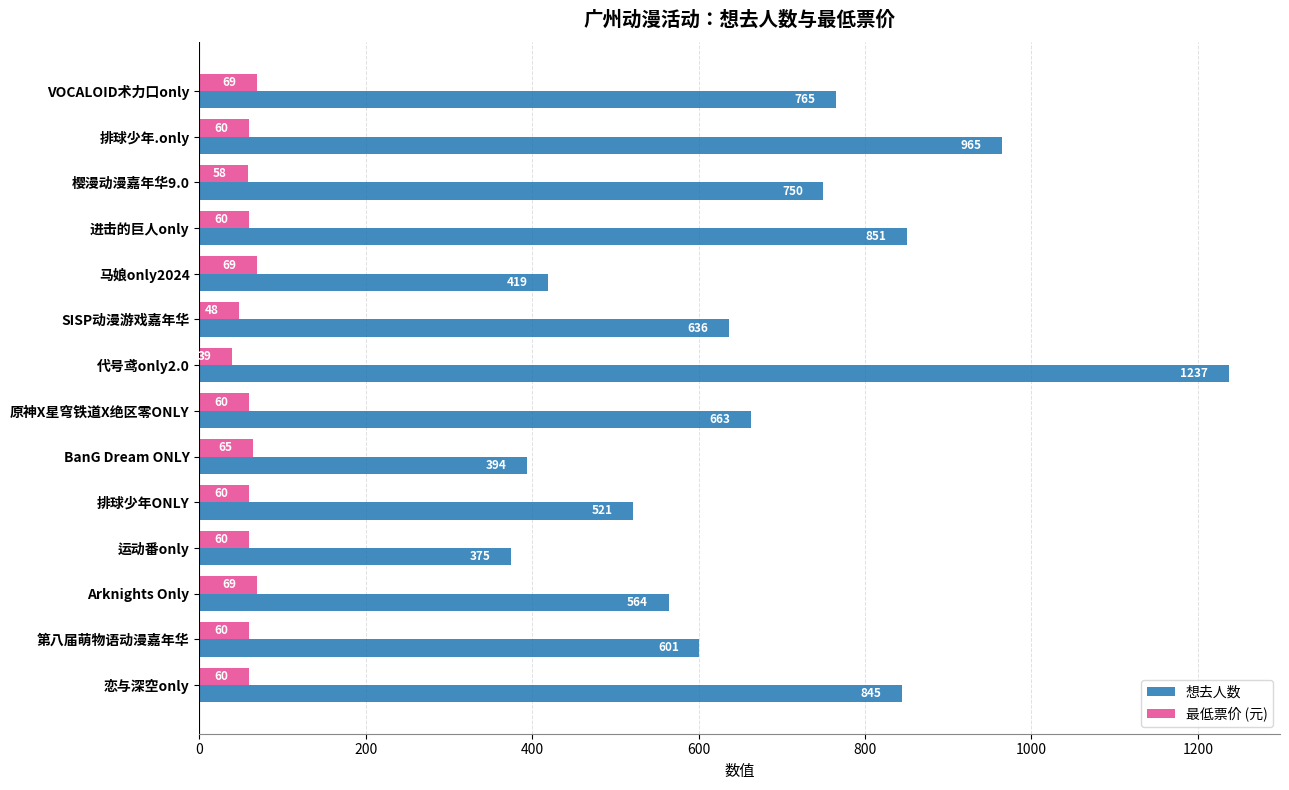

Is it true that 最低票价 (元) equals 13.2 at 运动番only?

False